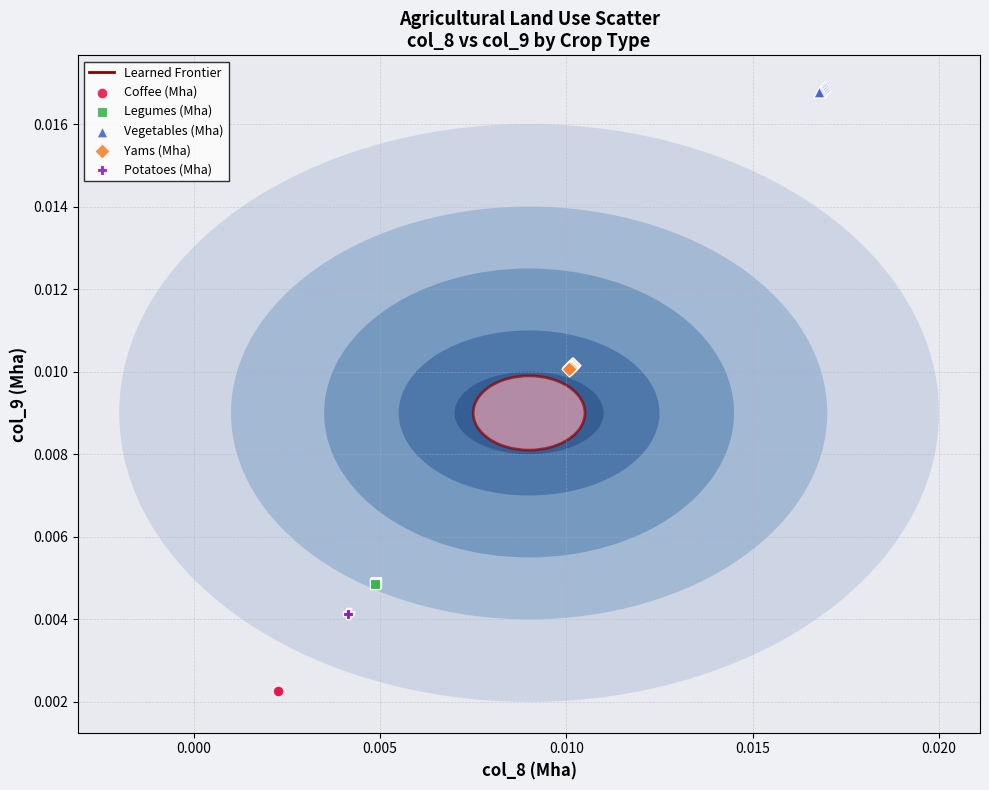

Which series reaches the minimum Y coordinate?

Coffee (Mha)